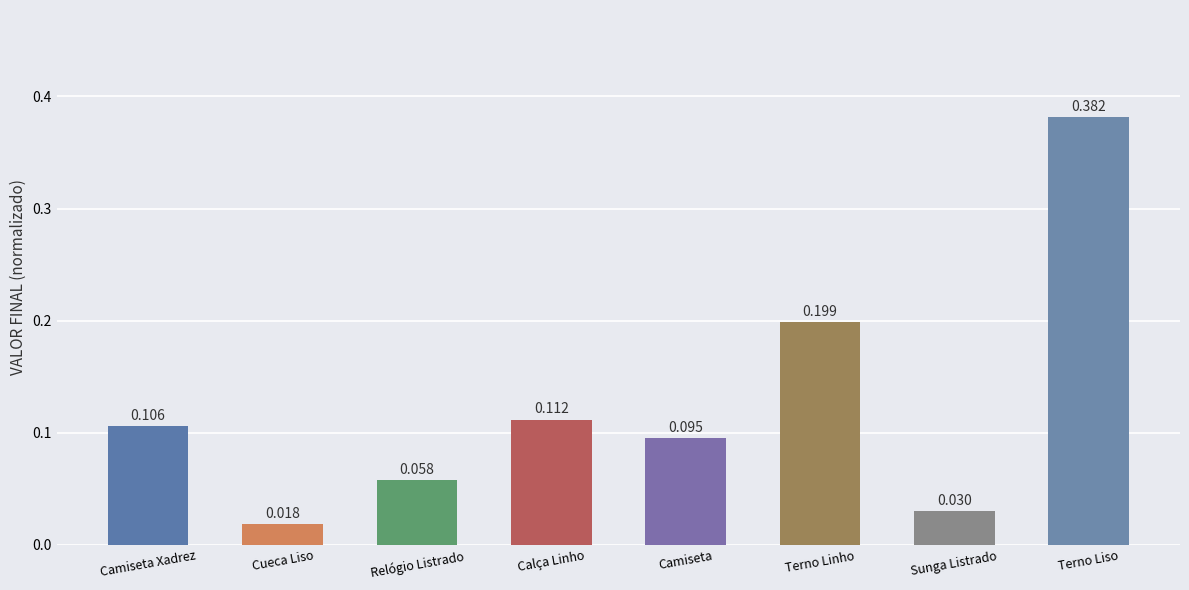

Which has a higher value, Terno Linho or Camiseta Xadrez?

Terno Linho